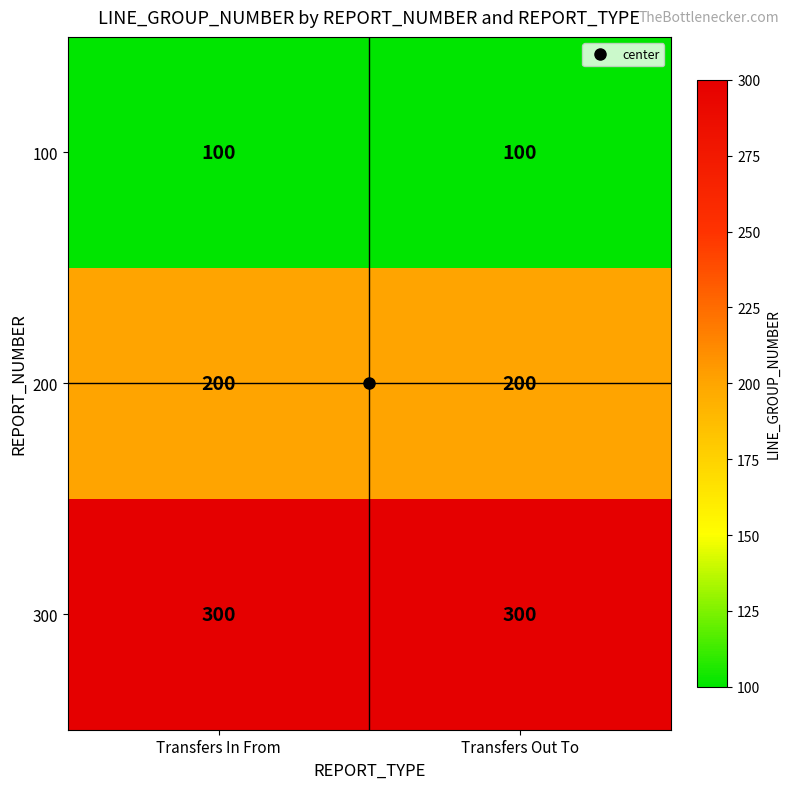

What is the minimum value for 200?

200